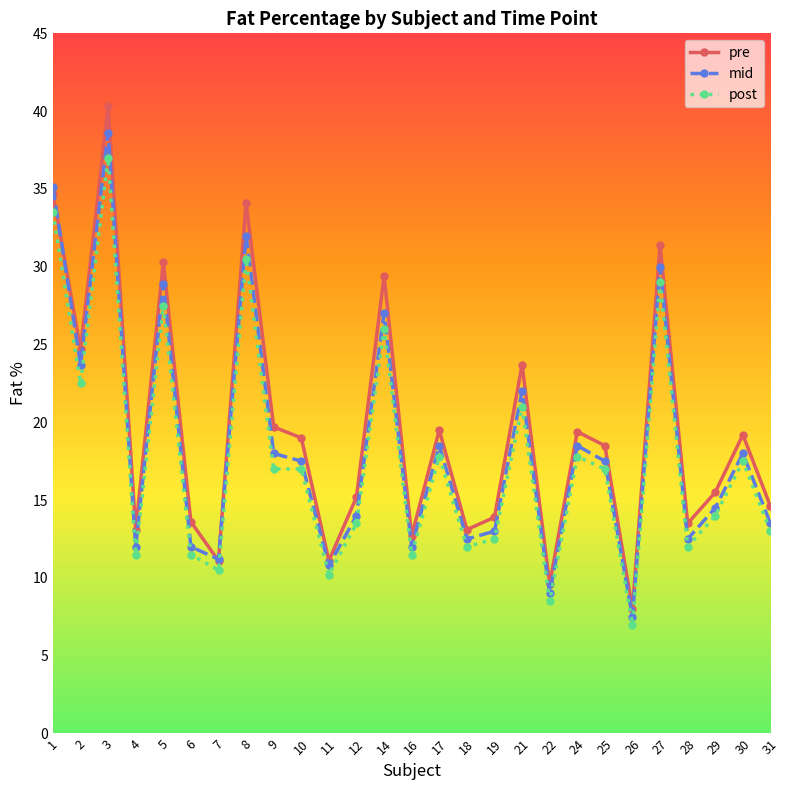

How many lines are shown in the chart?

3